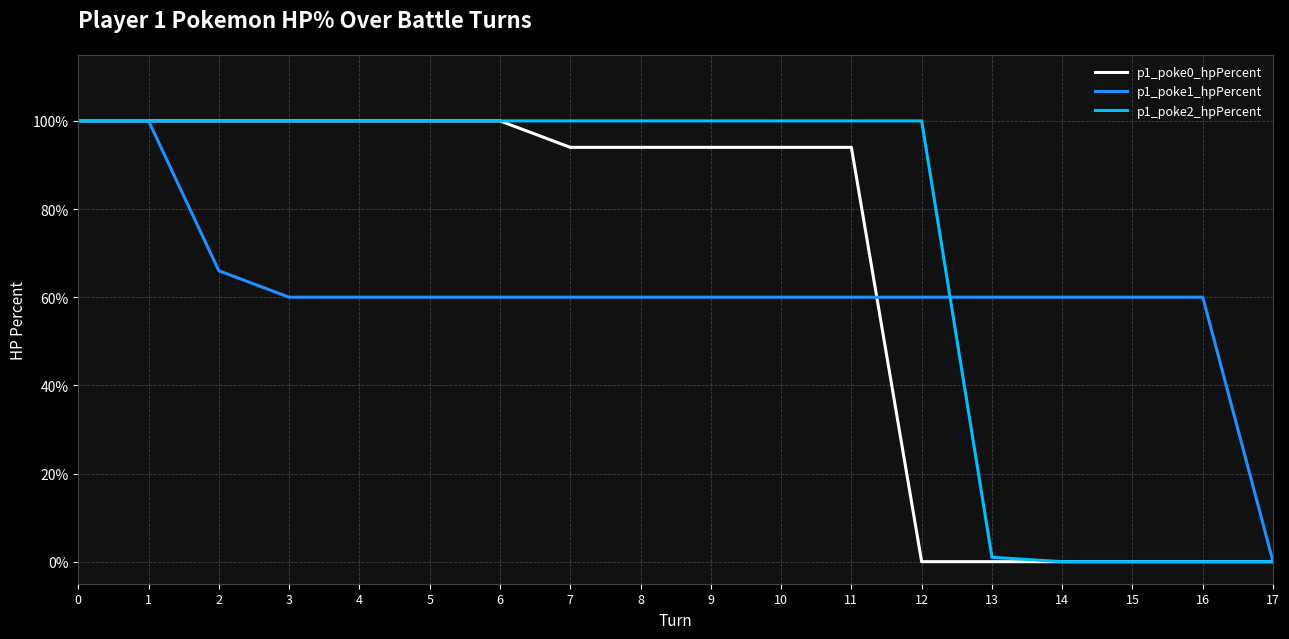

Is the value of p1_poke0_hpPercent at 10 greater than the value of p1_poke1_hpPercent at 7?

Yes